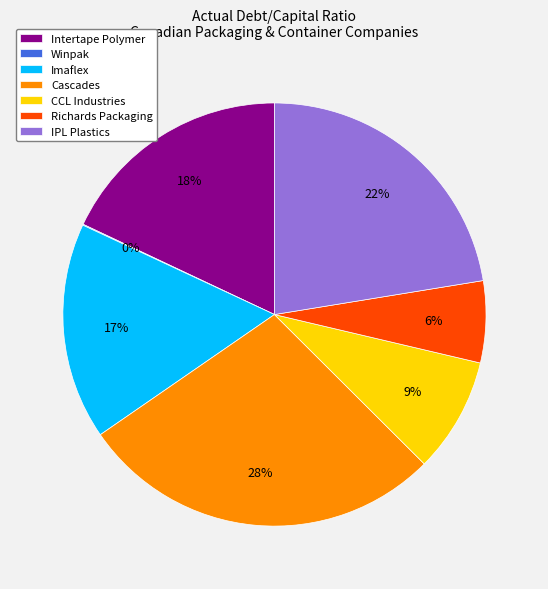

The Imaflex slice represents 22% of the pie. True or false?

False